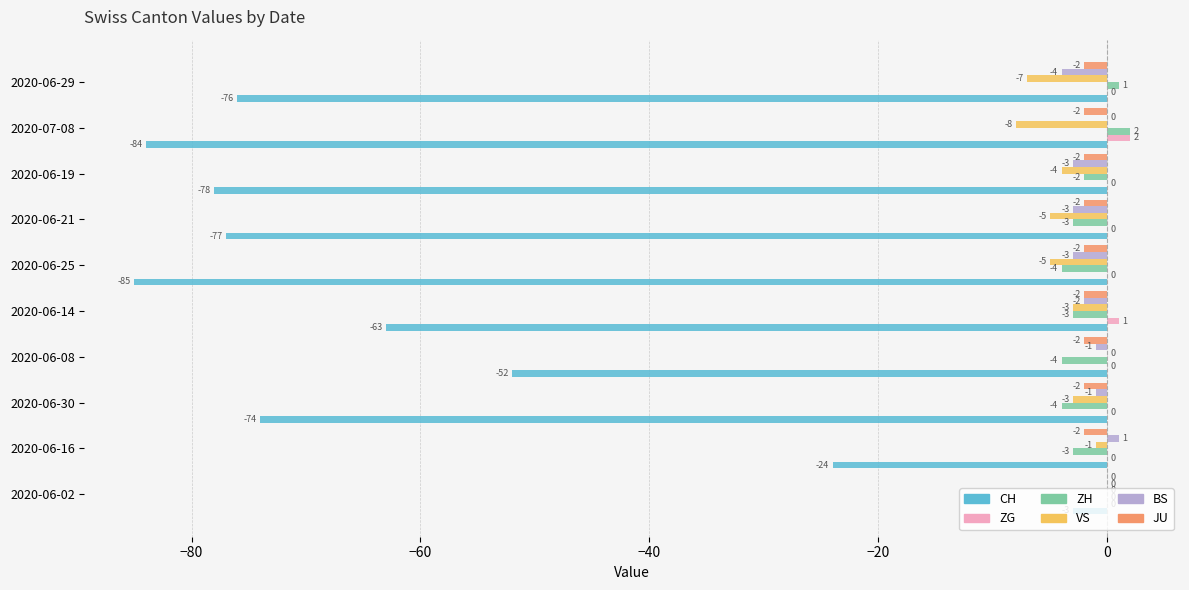

The ZH series shows -4 at 2020-06-08. True or false?

True